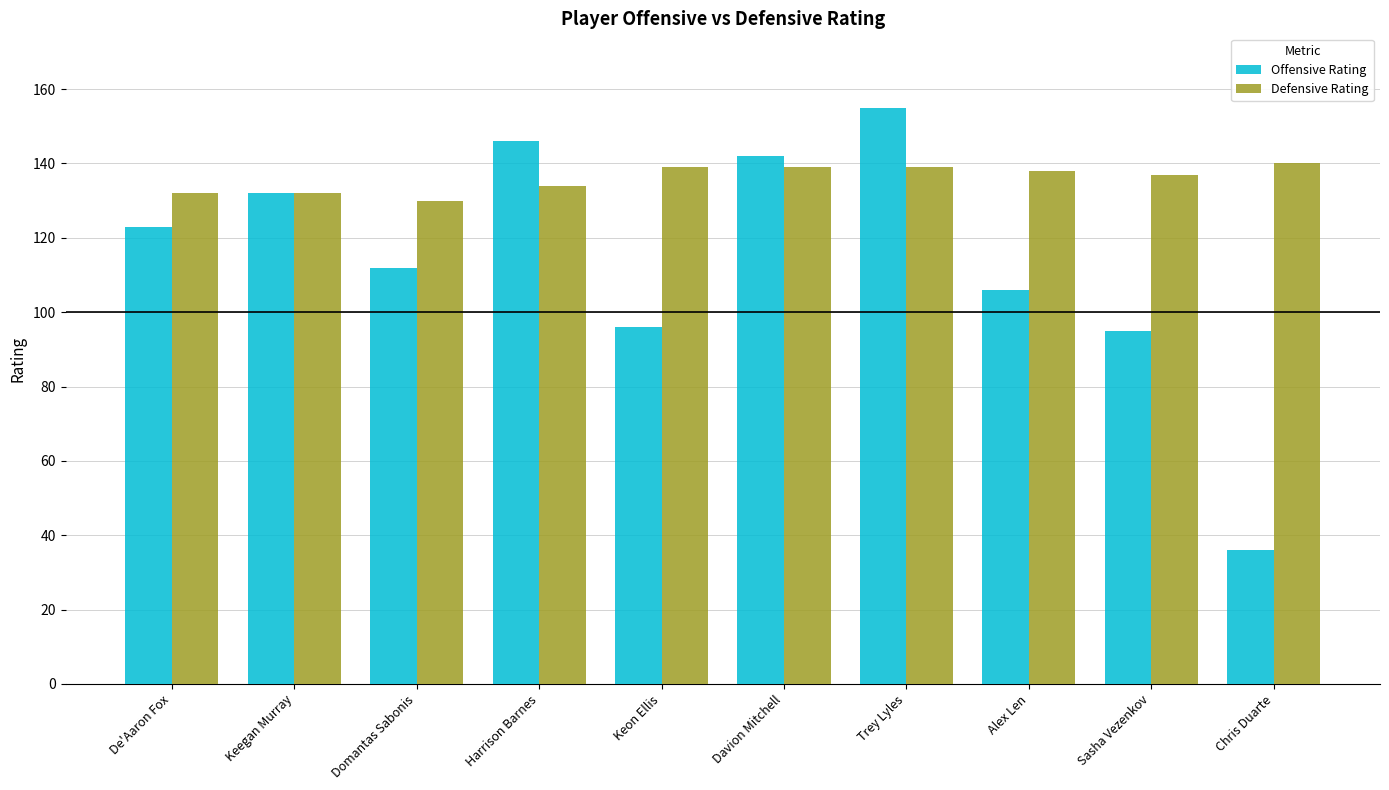

At which label does Defensive Rating first exceed 138?

Keon Ellis